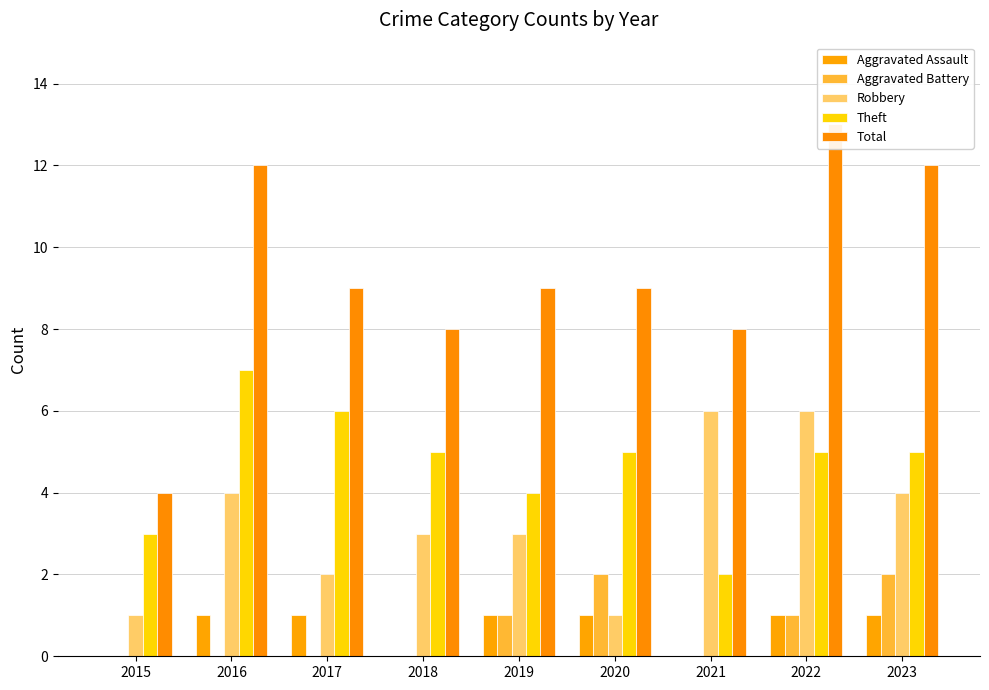

Between 2022 and 2023, which series saw the biggest shift?

Robbery